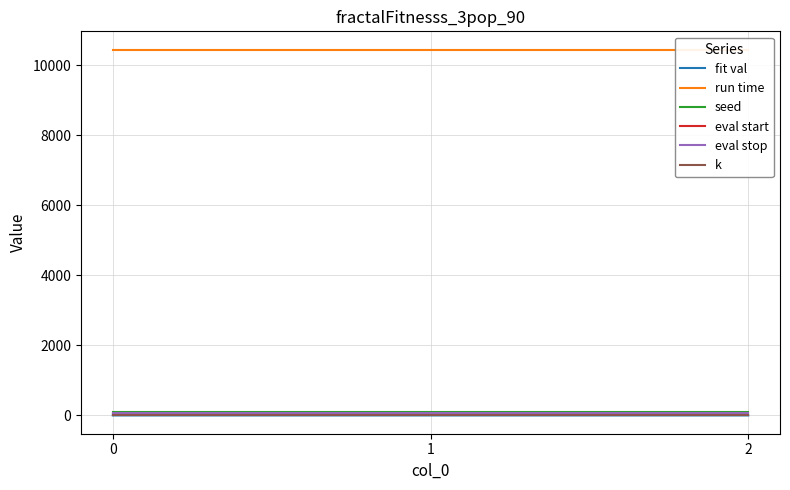

Between 1 and 2, which series saw the biggest shift?

fit val